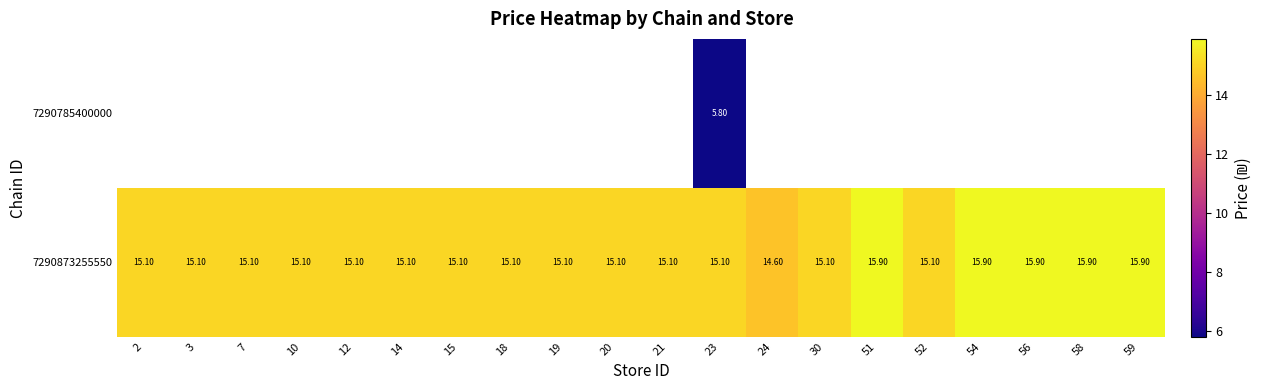

How many values in the 7290873255550 series are below 15?

1